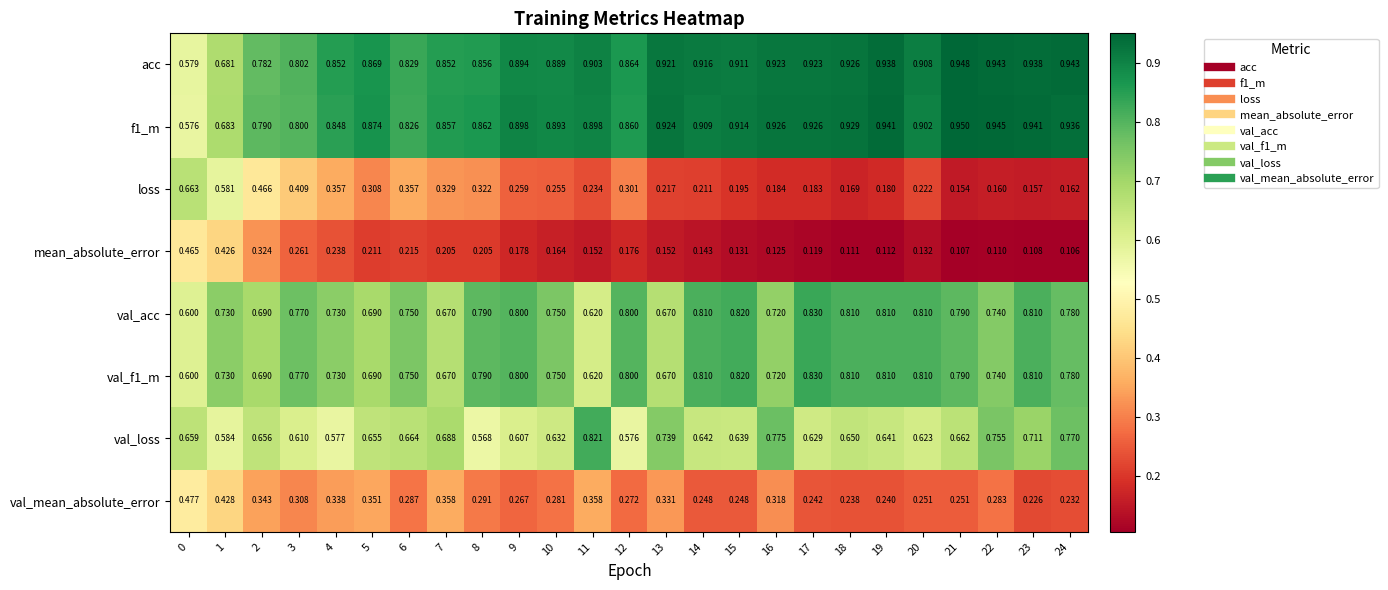

Which series has the largest range (max minus min)?

loss